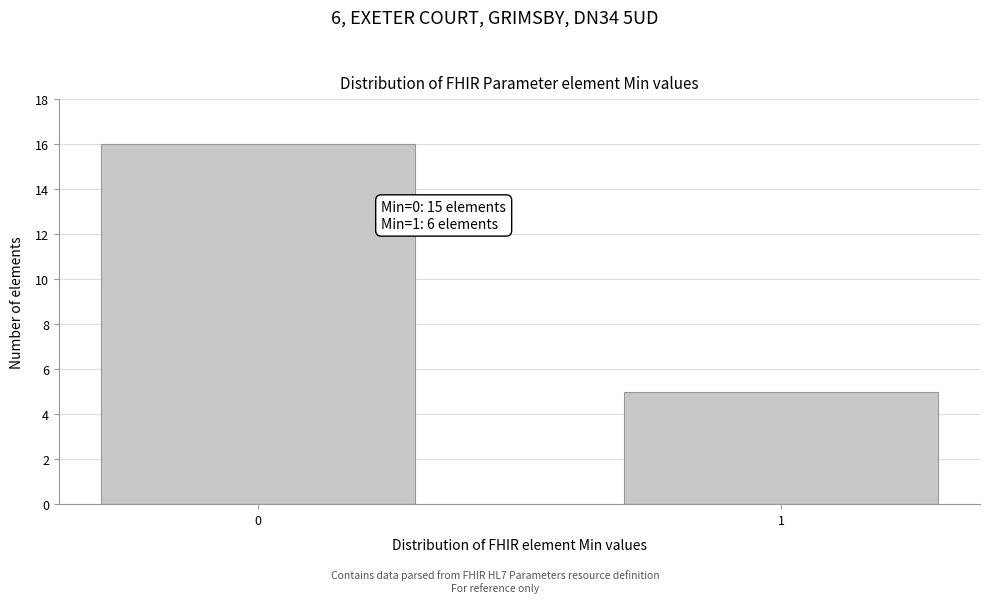

Reading right to left, extract all data points from this chart.

5	16